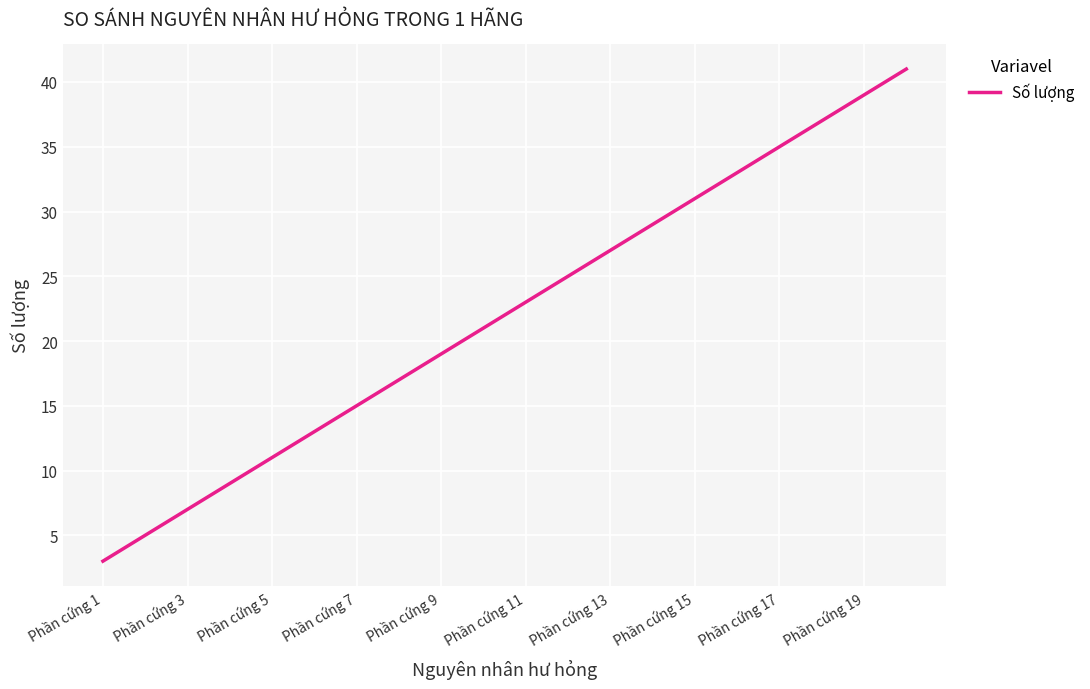

What is the minimum value shown in the chart?

3